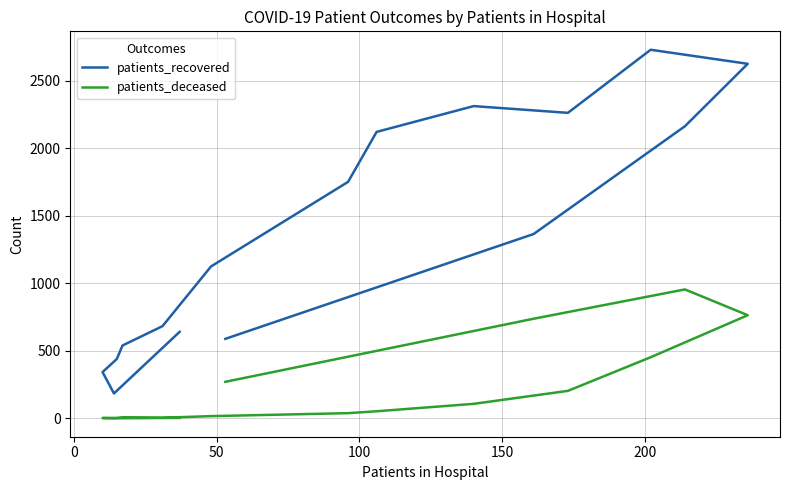

How many interior local peaks does the patients_deceased series have?

2